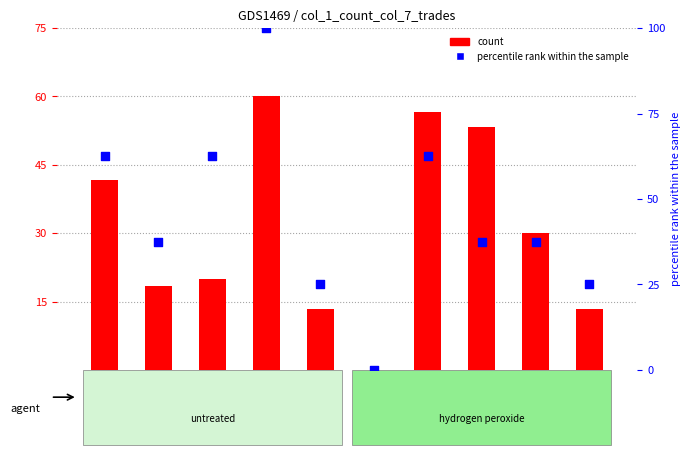

At how many categories does at least one series exceed 29?

7